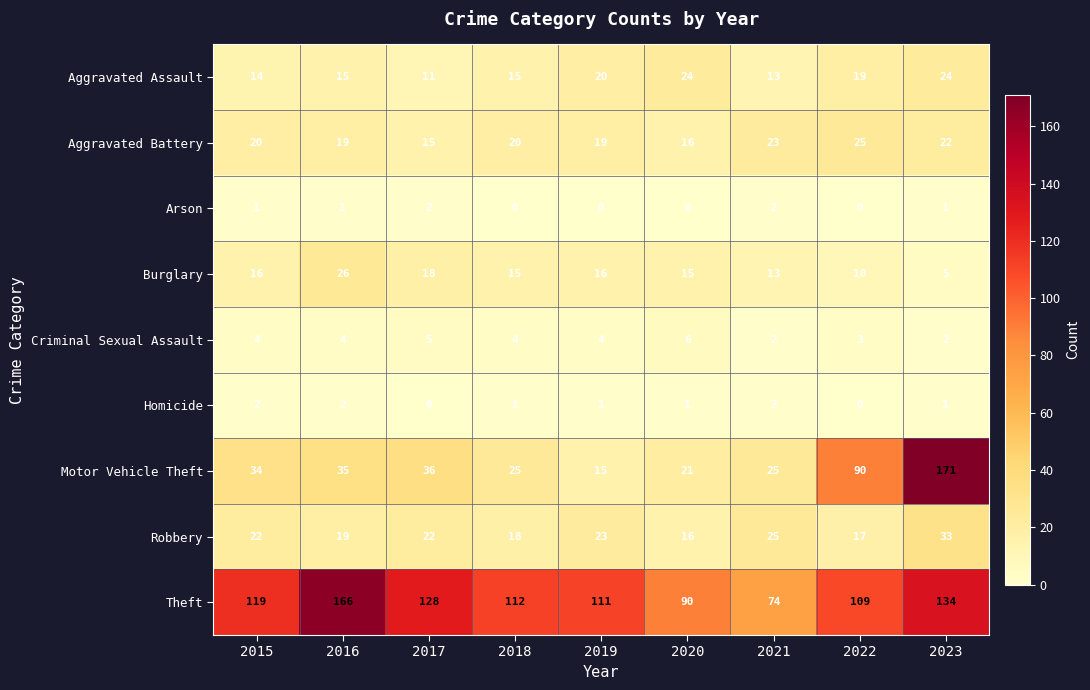

What is the total value across all series at 2018?

210